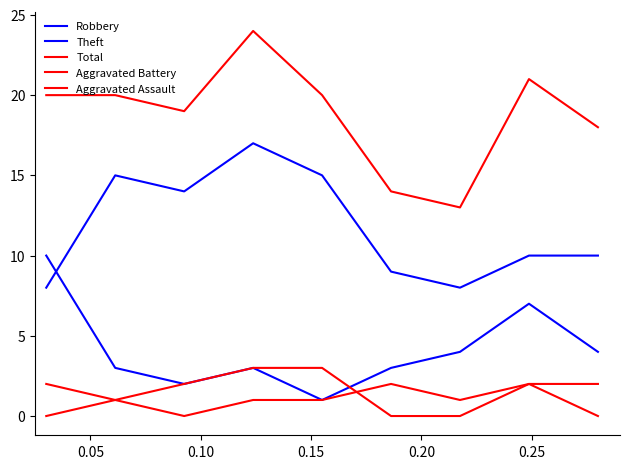

How many lines are shown in the chart?

5